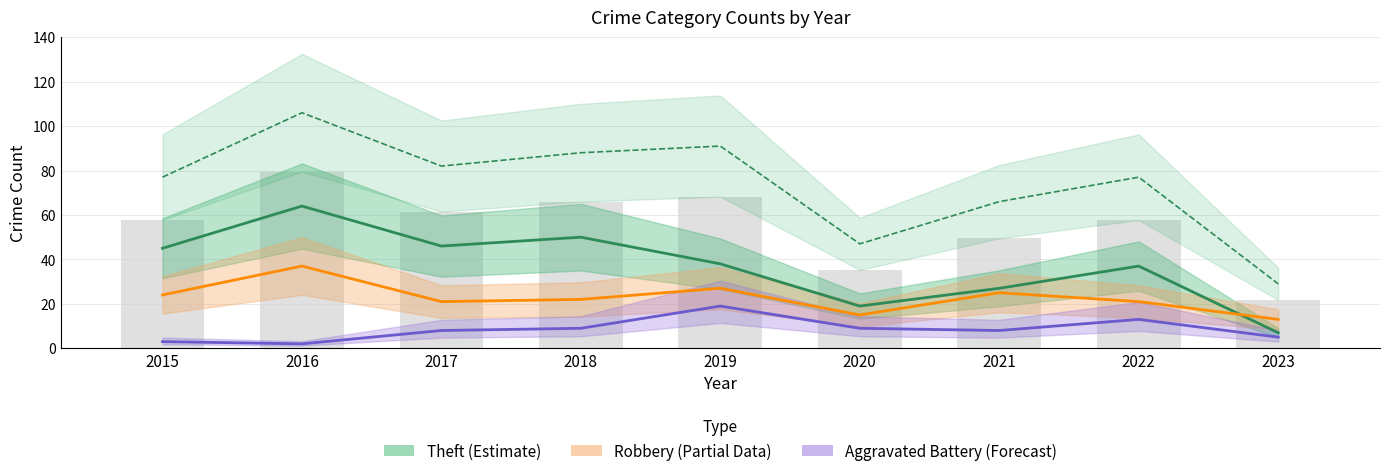

Is the value of Robbery (Partial) at 2022 greater than the value of Total at 2016?

No